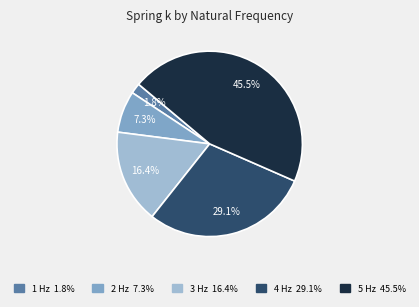

What portion of the pie excludes 4 Hz?

70.9%